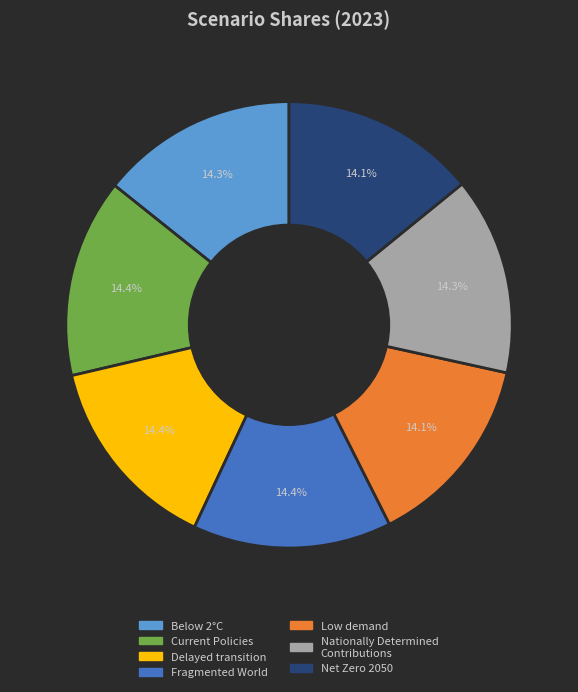

What percentage is NOT represented by Delayed transition?

85.6%